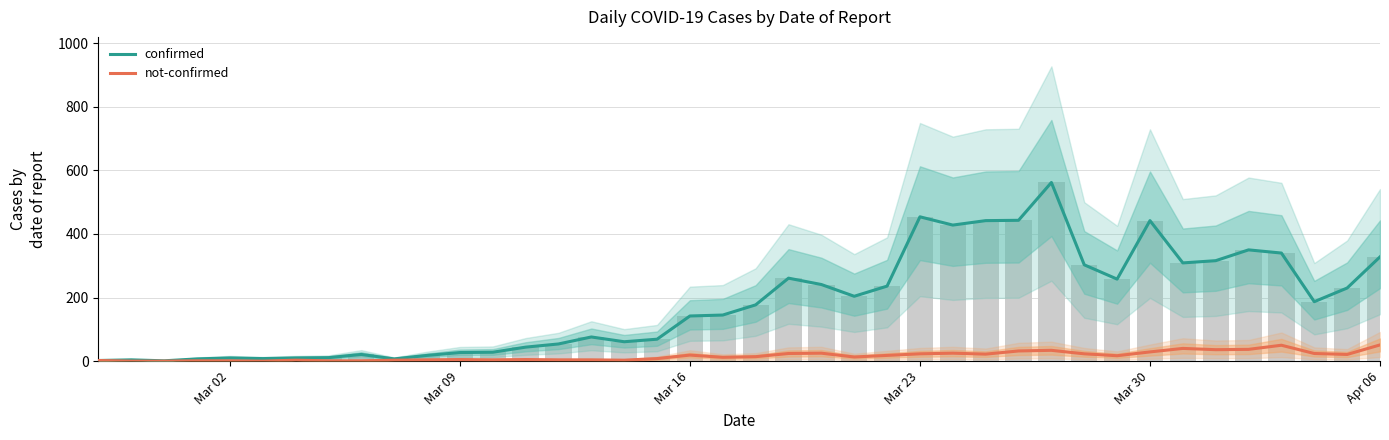

Is the value of not-confirmed at 12 greater than the value of confirmed at Mar 30?

No